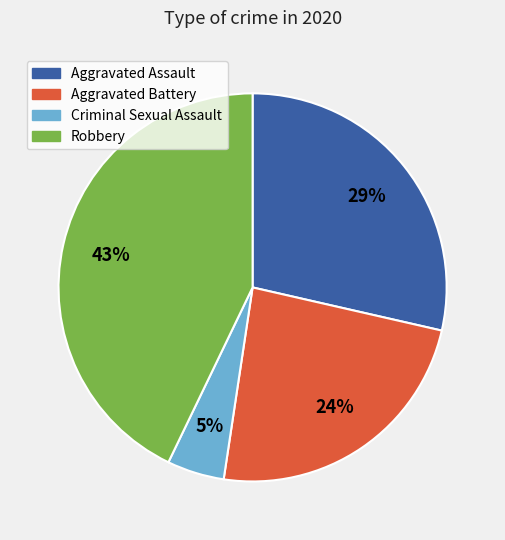

To the nearest percent, what is the difference between the Robbery and Aggravated Assault slice percentages?

14%